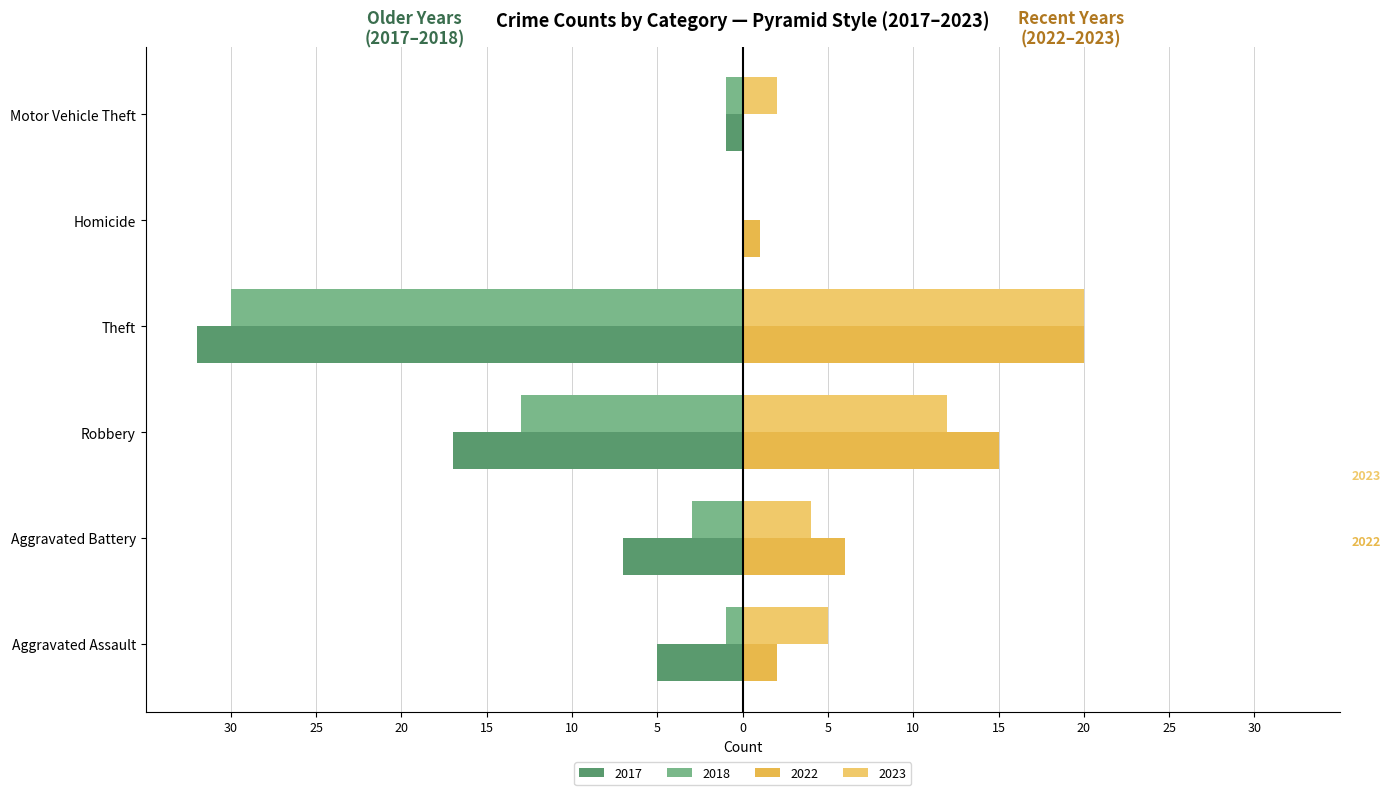

What is the difference between the highest and lowest values at Aggravated Battery?

13